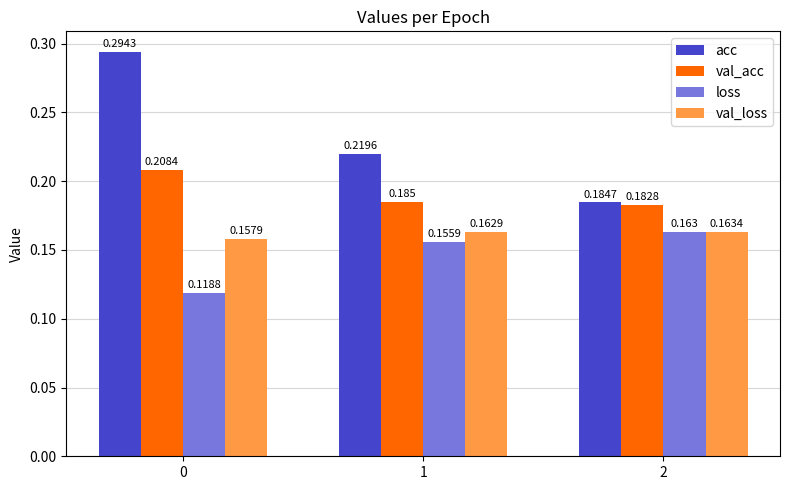

Which series has the widest spread of values?

acc